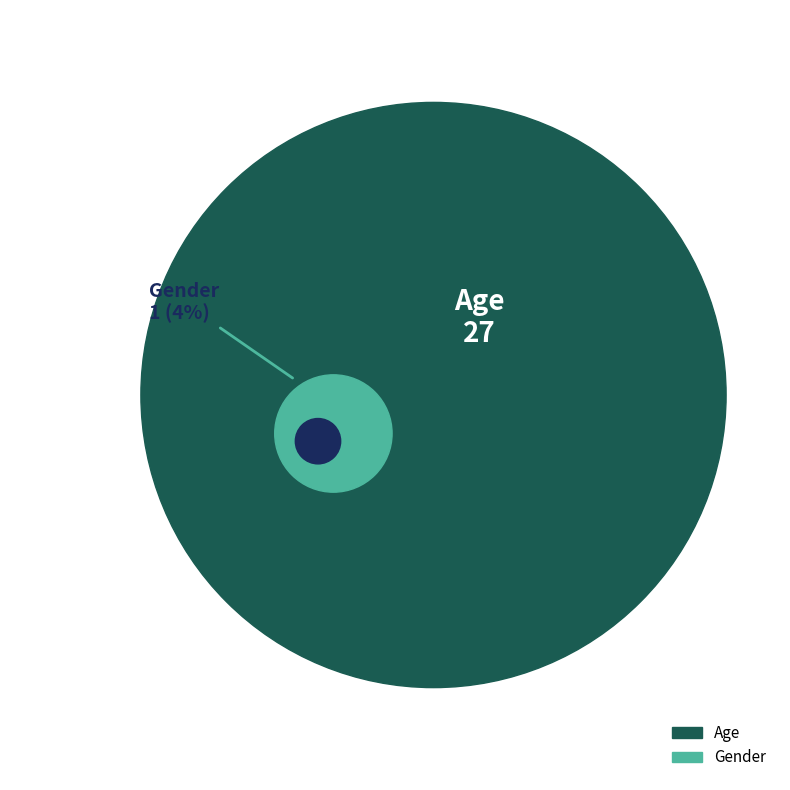

What is the smallest slice in the pie chart?

Gender